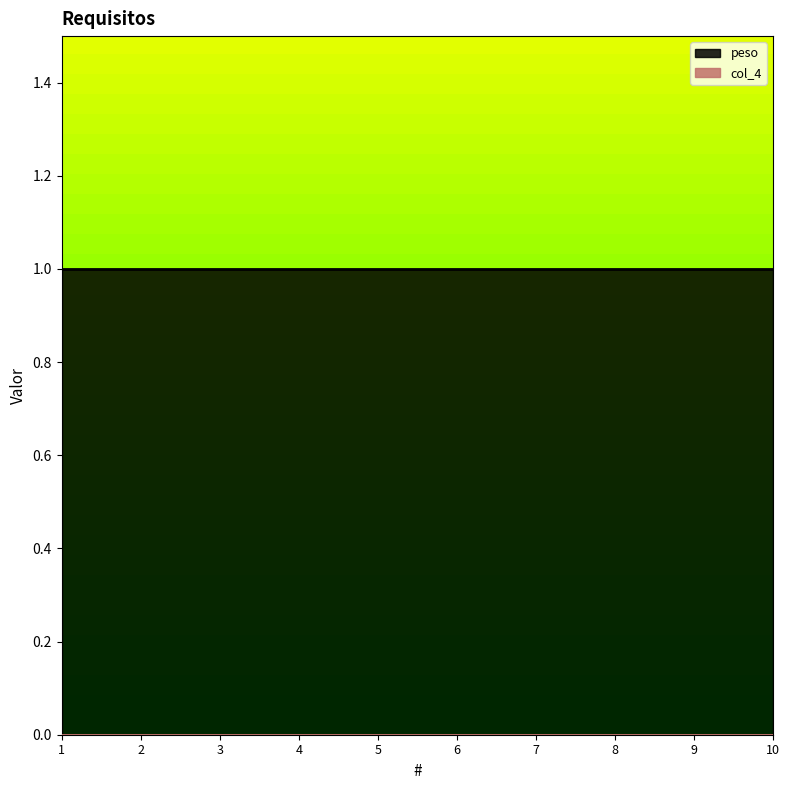

Which category has the lowest value in the col_4 series?

1